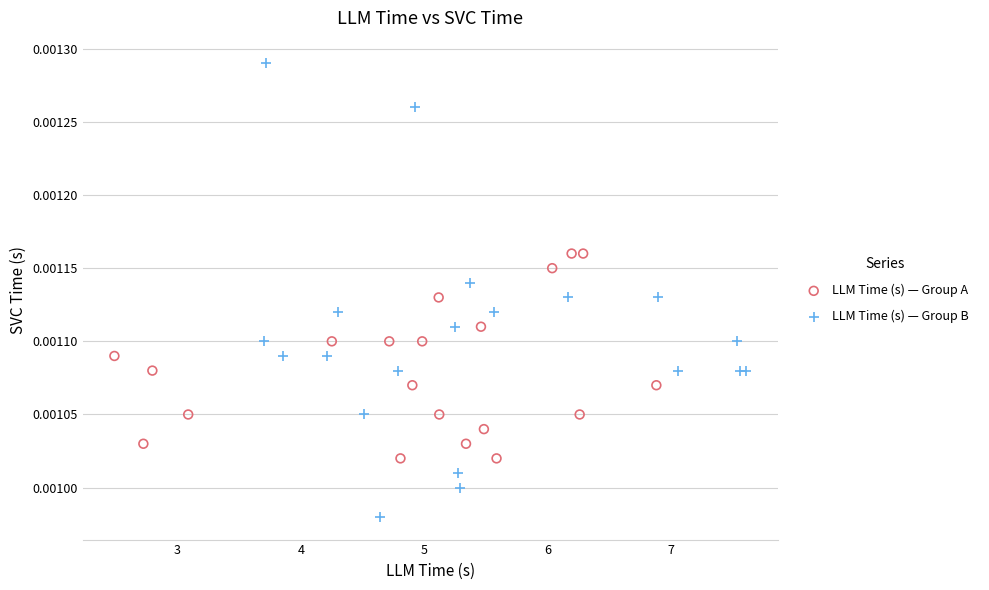

Which series contains the highest Y value?

LLM Time (s) — Group B